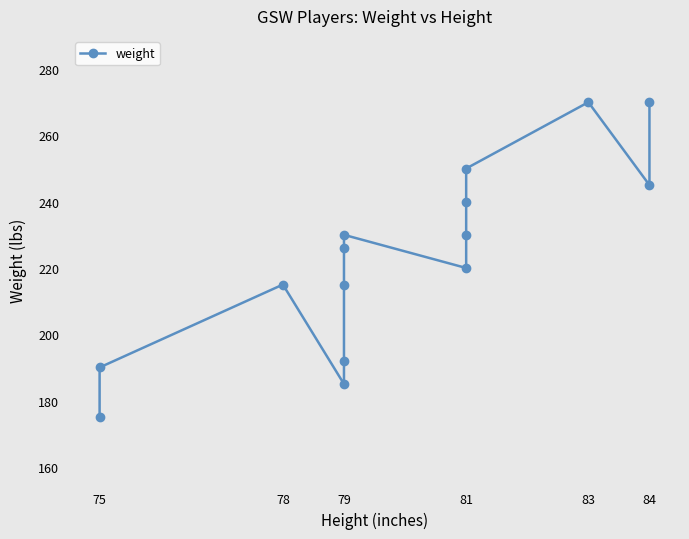

Where is the data nearest to the value 222?

81